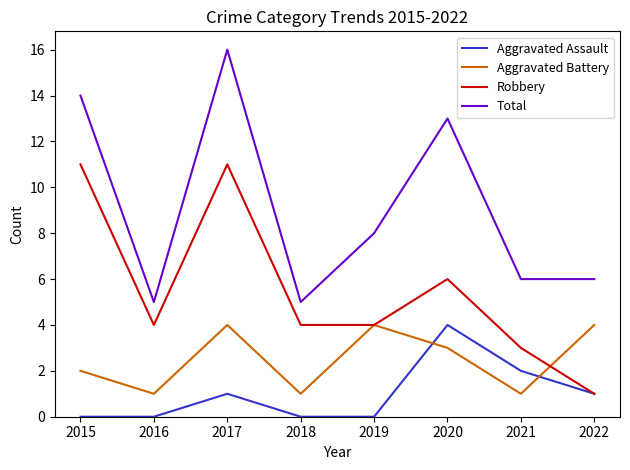

Which series has the largest total across all categories?

Total